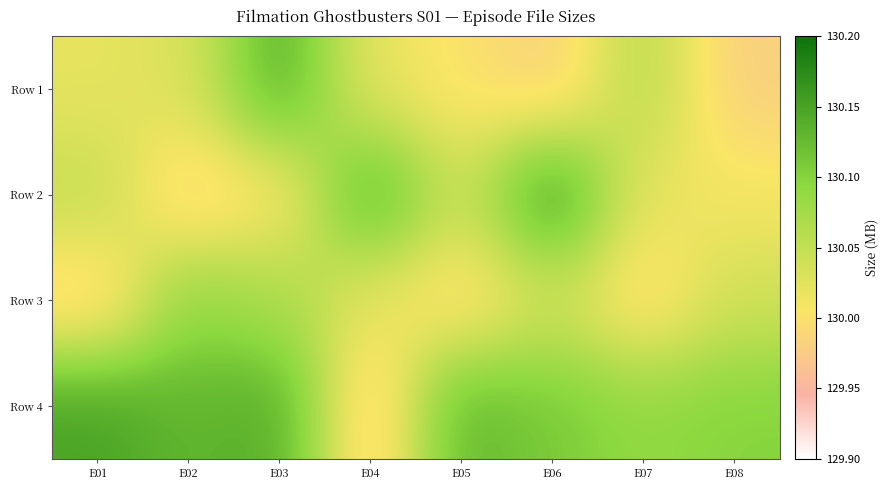

Reading left to right, list all the values displayed in this chart.

Row 1: E01=130.0	E02=130.0	E03=130.1	E04=130.0	E05=130.0	E06=130.0	E07=130.1	E08=130.0
Row 2: E01=130.1	E02=130.0	E03=130.0	E04=130.1	E05=130.0	E06=130.2	E07=130.0	E08=130.0
Row 3: E01=130.0	E02=130.1	E03=130.1	E04=130.0	E05=130.0	E06=130.0	E07=130.0	E08=130.0
Row 4: E01=130.2	E02=130.1	E03=130.1	E04=130.0	E05=130.1	E06=130.1	E07=130.1	E08=130.1